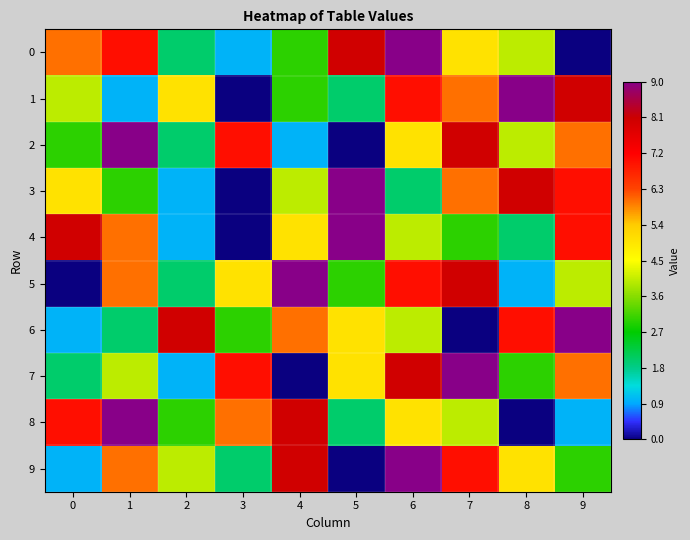

Which has a higher value, 3 or 8?

8